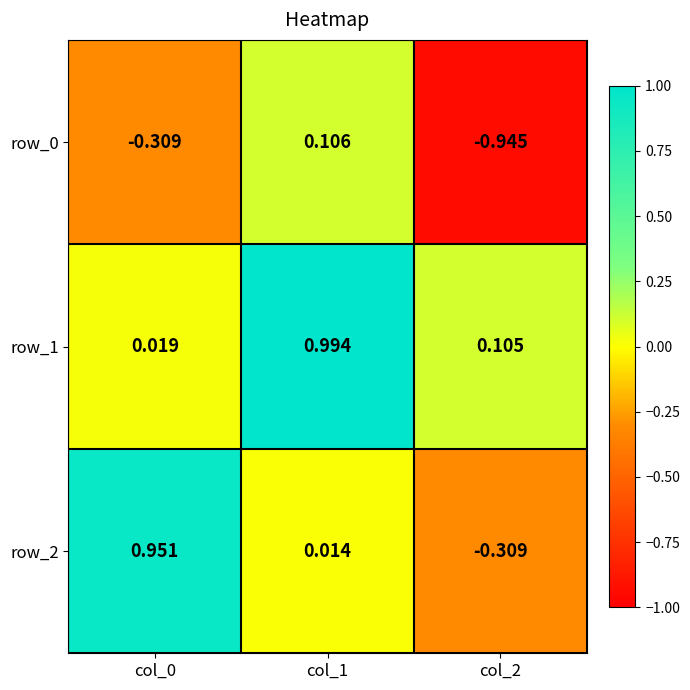

Is the value of row_2 at col_1 greater than the value of row_0 at col_2?

Yes